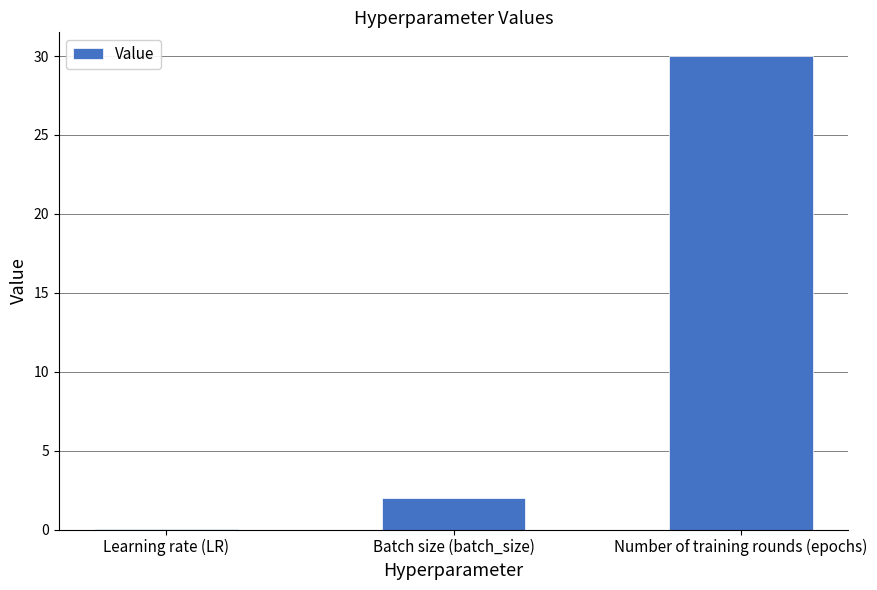

Which label corresponds to the largest value in the chart?

Number of training rounds (epochs)